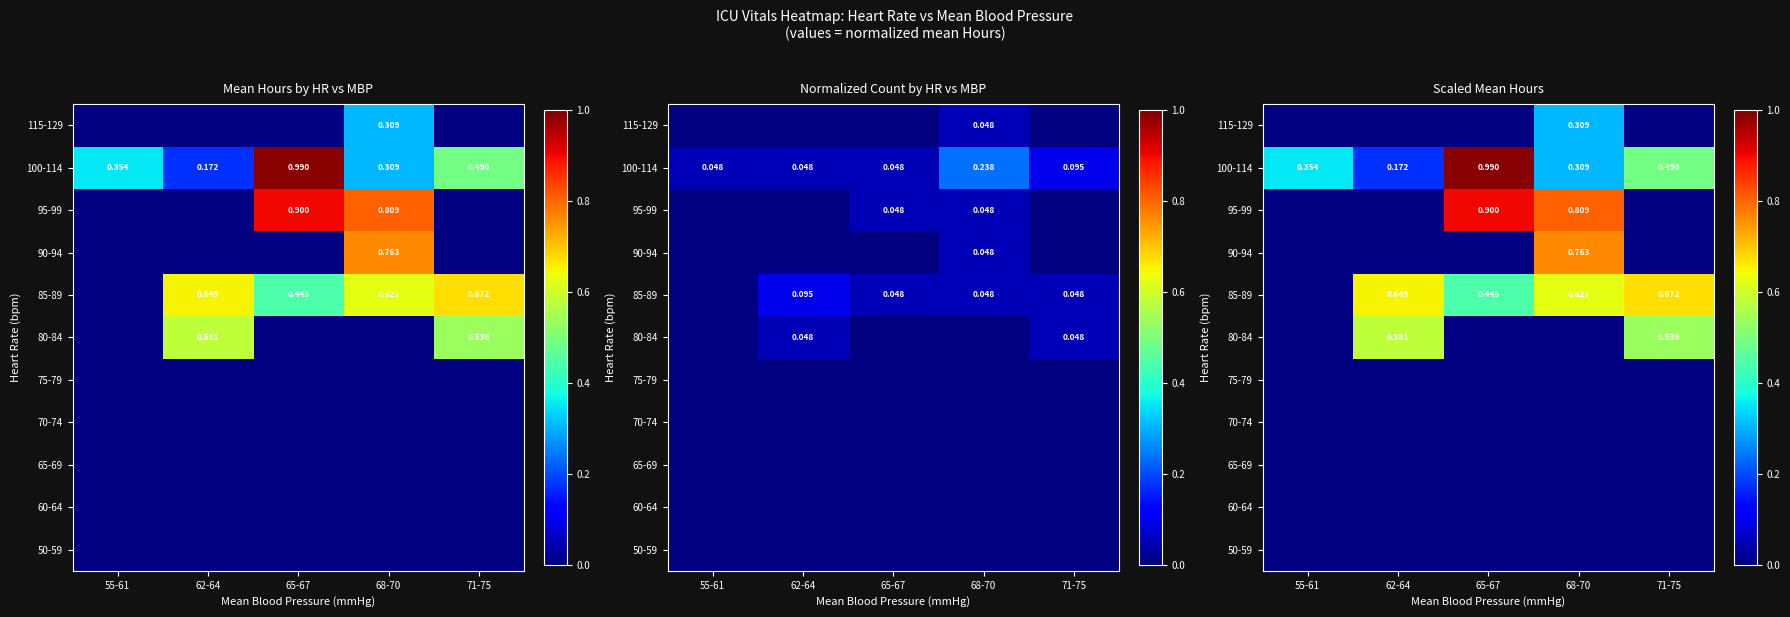

What is the smallest value displayed?

0.2